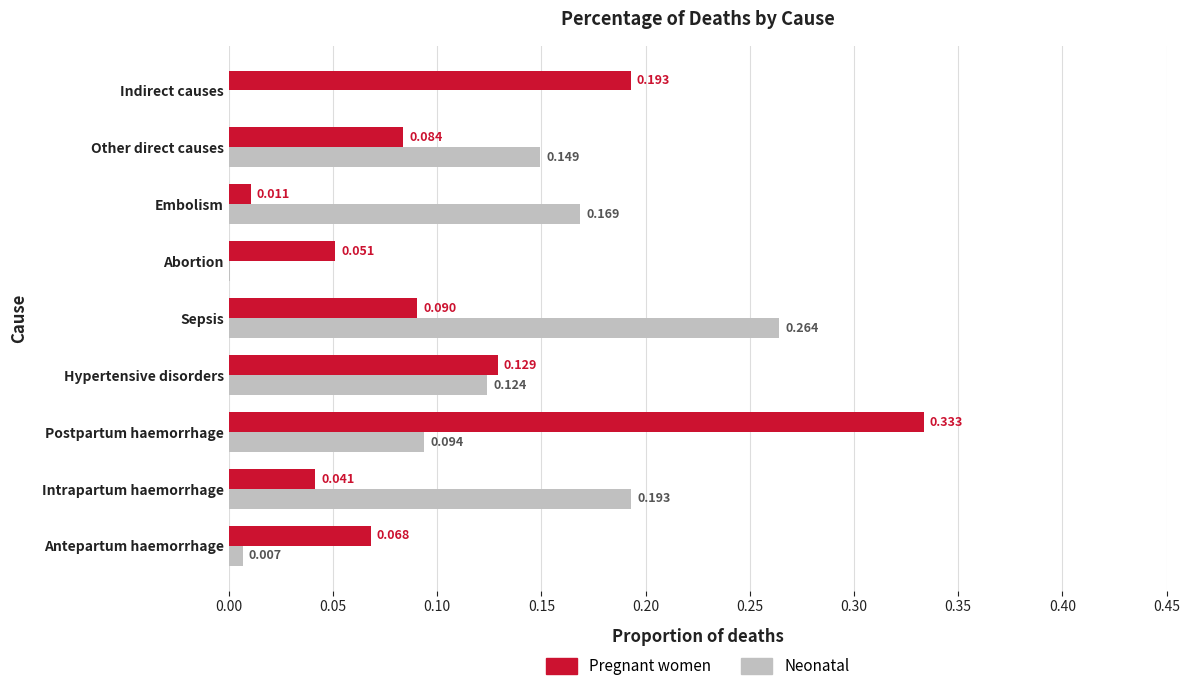

At which label does Pregnant women reach its peak?

Postpartum haemorrhage